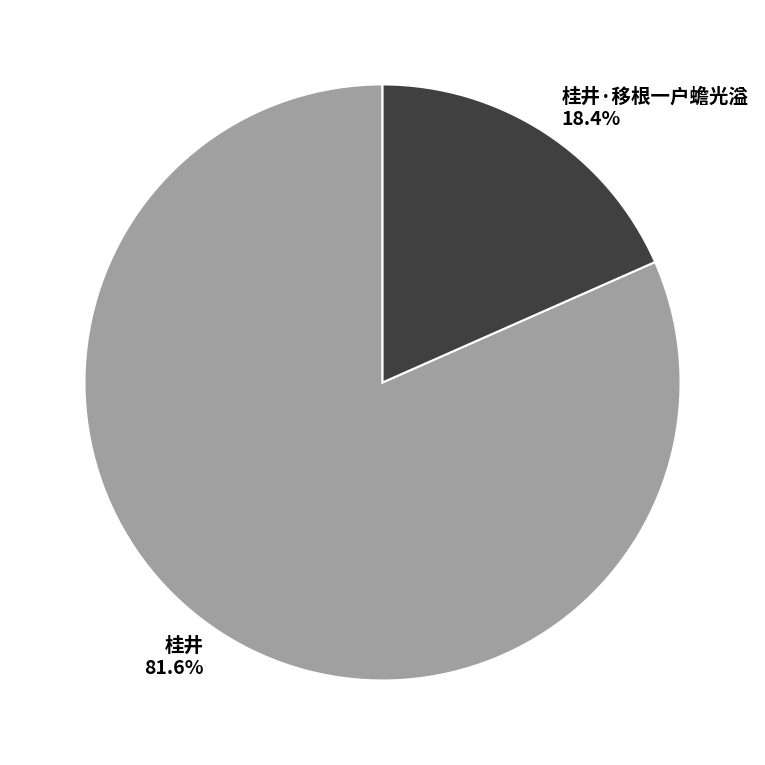

To the nearest percent, what portion does 桂井·移根一户蟾光溢 represent?

18%